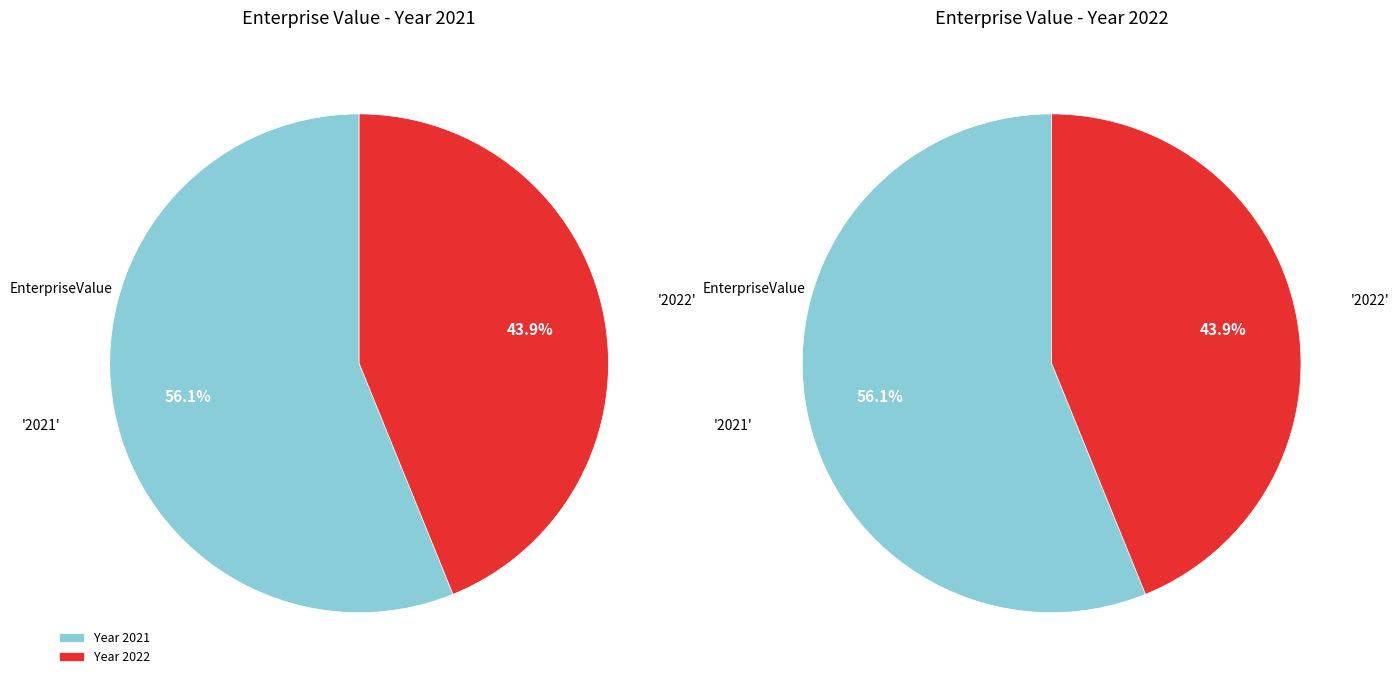

What is the largest slice in the pie chart?

2021